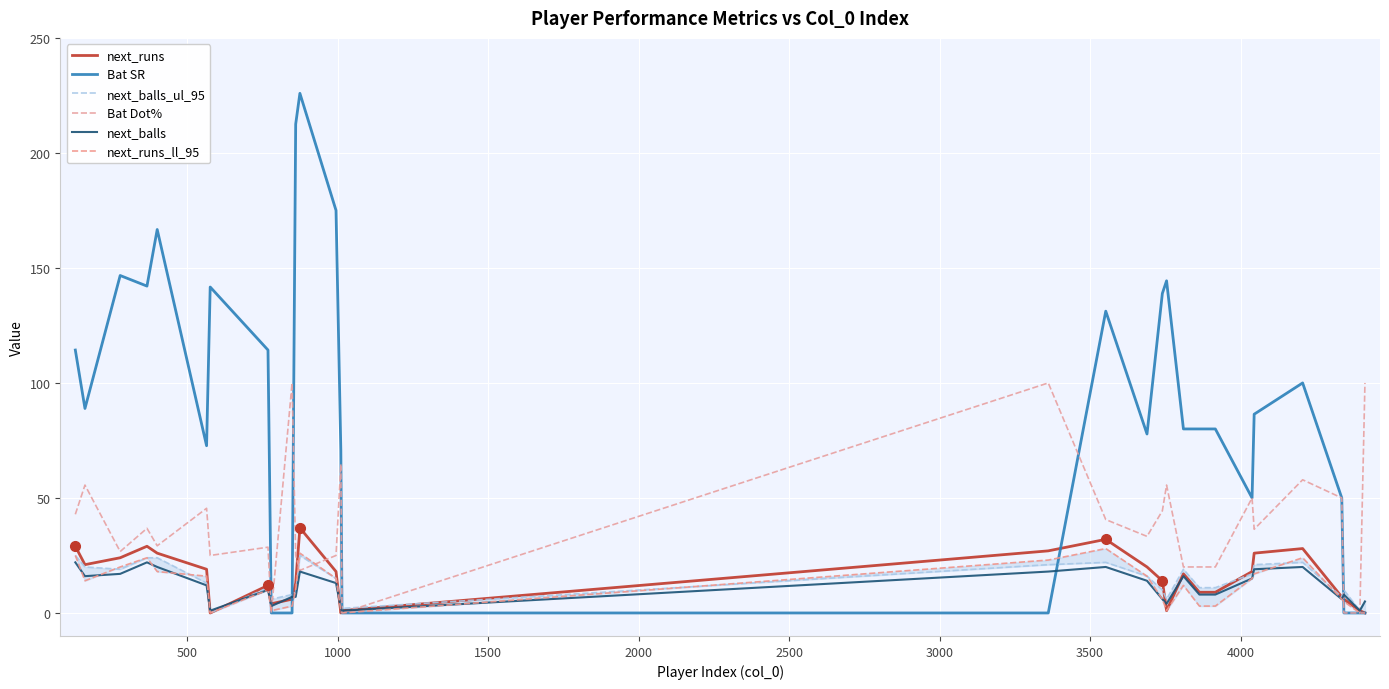

What is the highest value of the next_balls series?

22.0